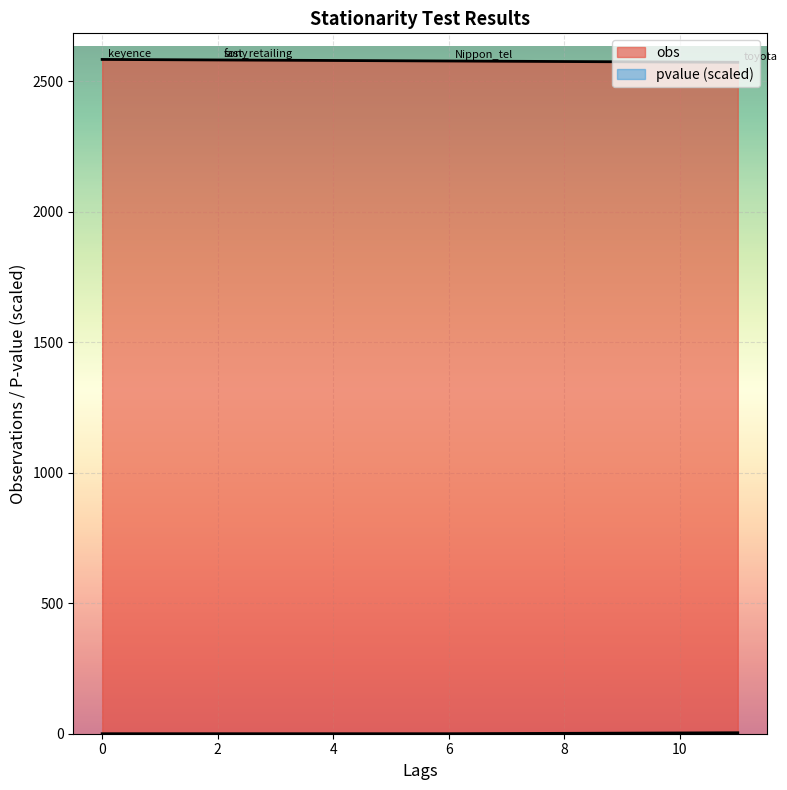

The value of obs at toyota is 3584.7. True or false?

False